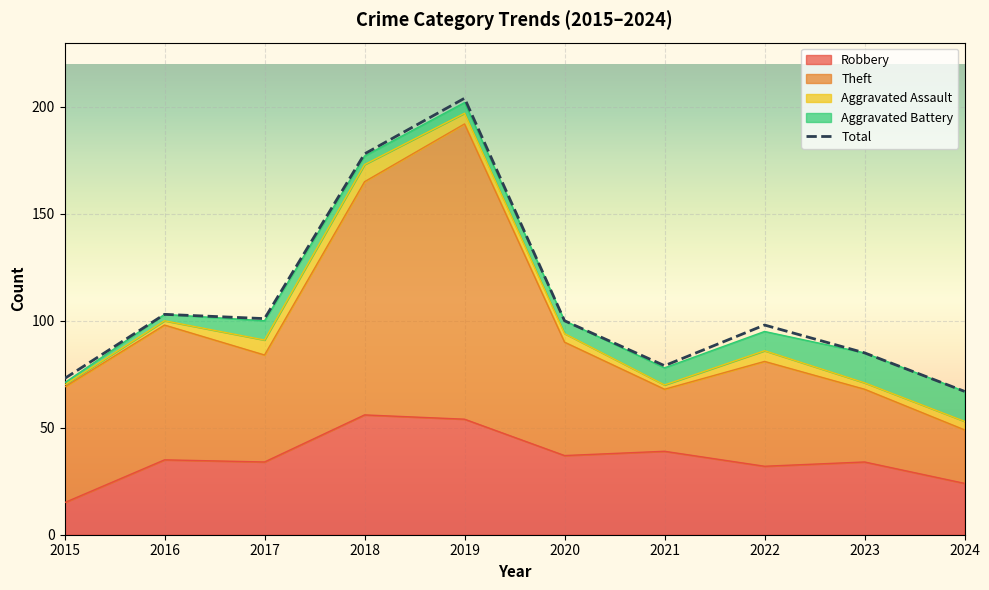

The value at 2022 is 55. True or false?

False